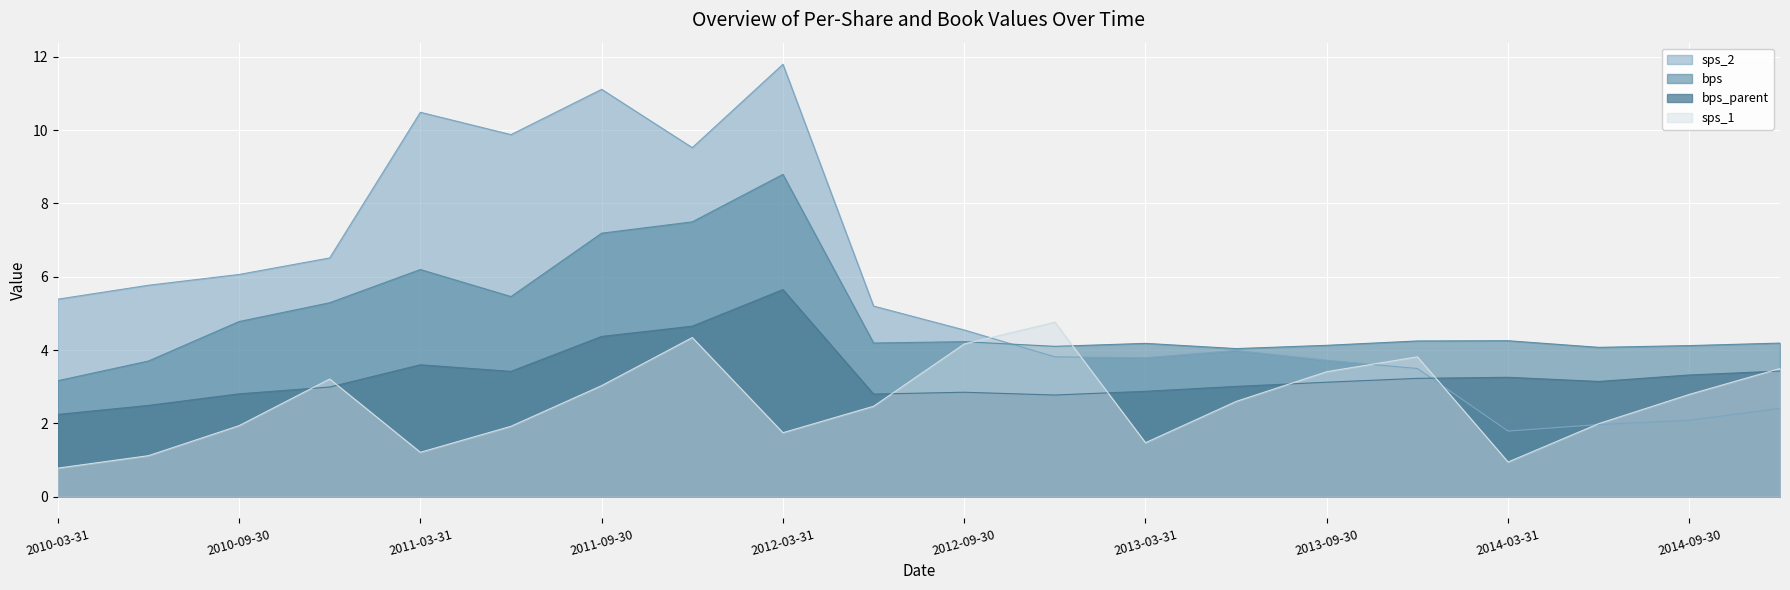

What is the label of the 17th point from the left?

2014-03-31